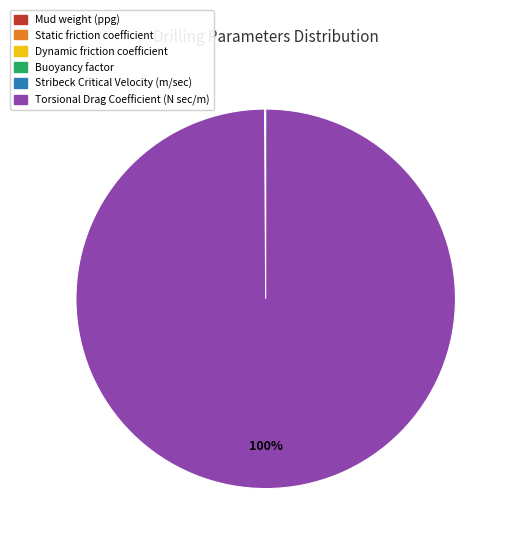

Which slice is the largest?

Torsional Drag Coefficient (N sec/m)